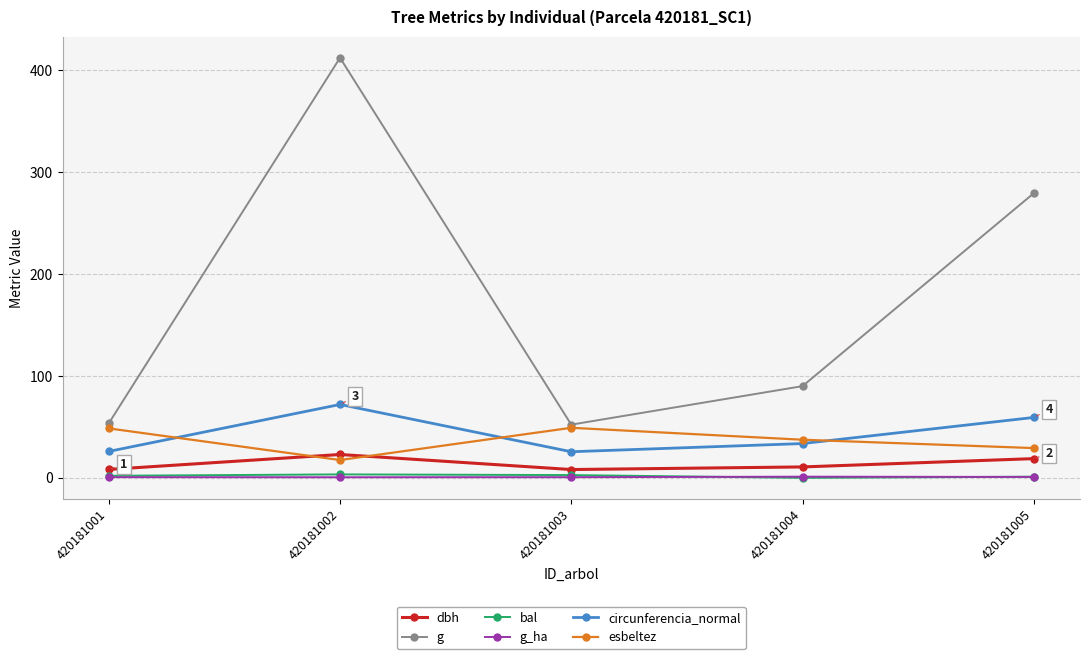

In circunferencia_normal, how many points are higher than both neighbors (excluding endpoints)?

1